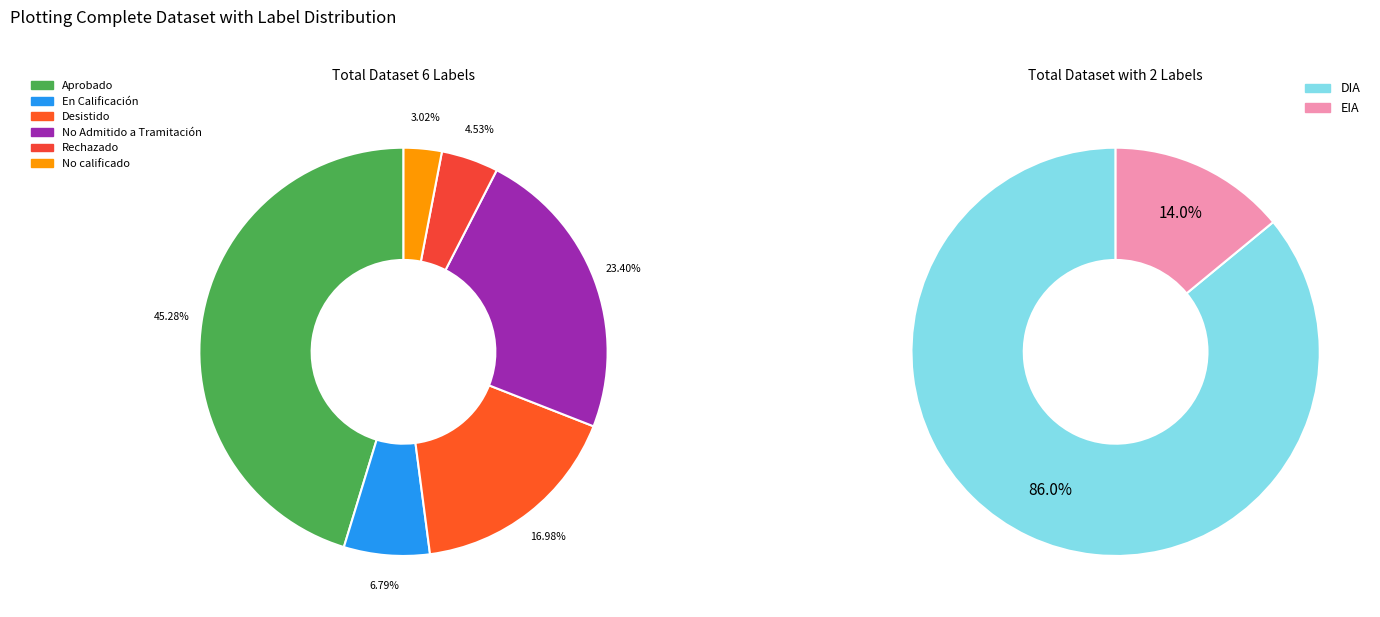

Is the sum of Aprobado and Desistido greater than half?

Yes